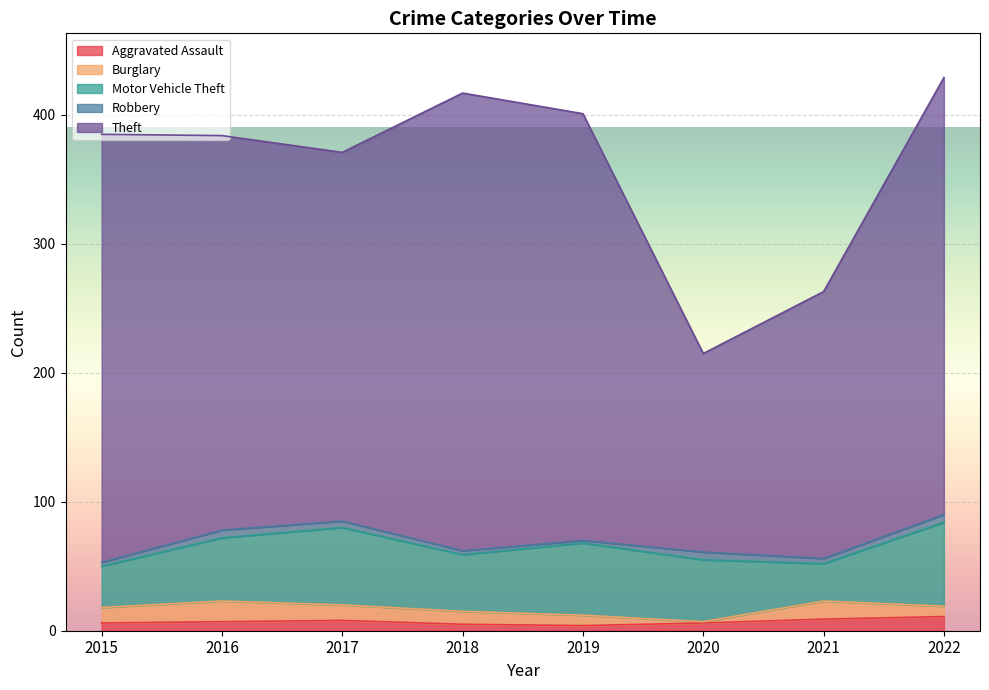

What are all the series names shown in the legend?

Aggravated Assault, Burglary, Motor Vehicle Theft, Robbery, Theft